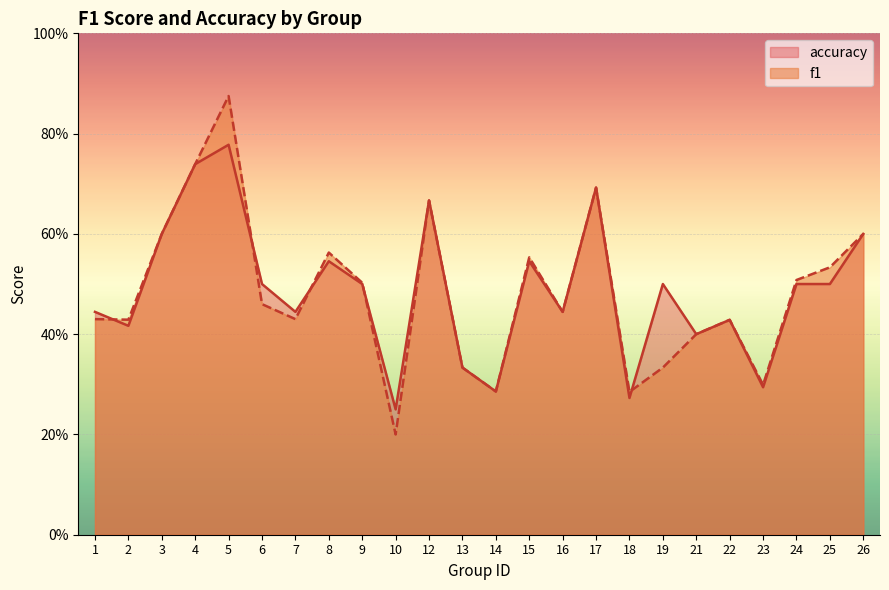

Which label corresponds to the largest value in the chart?

5